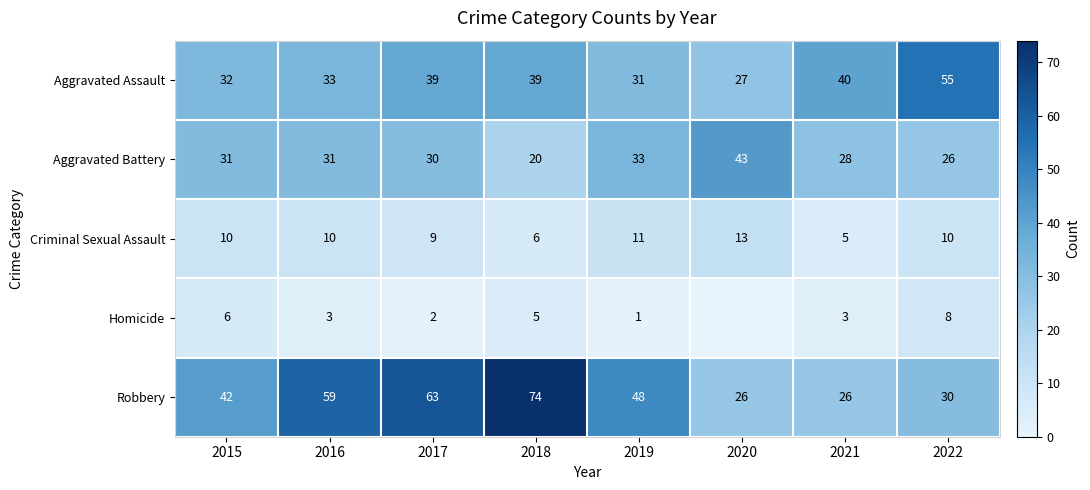

The Aggravated Battery series shows 12 at 2017. True or false?

False